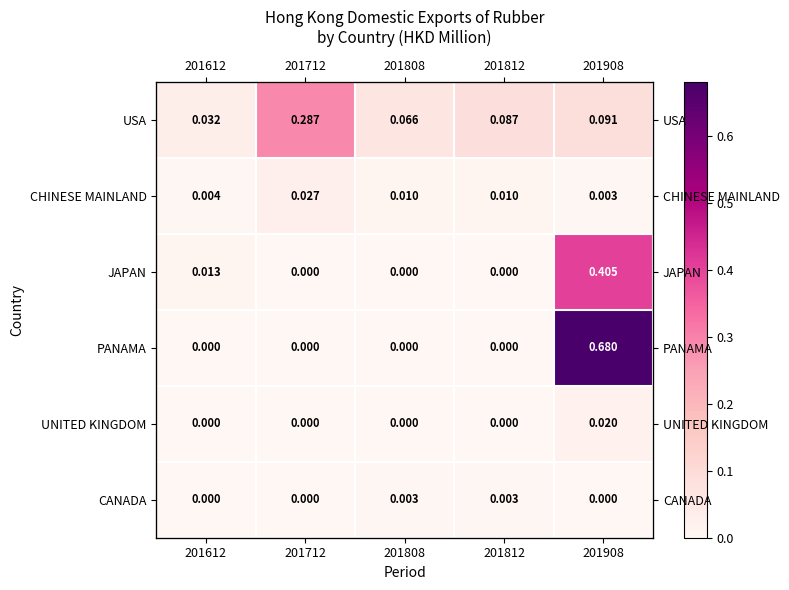

Is the value of UNITED KINGDOM at 201612 greater than the value of USA at 201812?

No